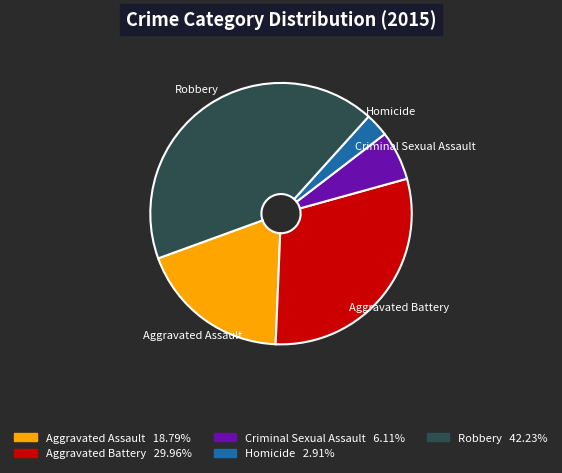

Which category has the biggest portion of the pie?

Robbery